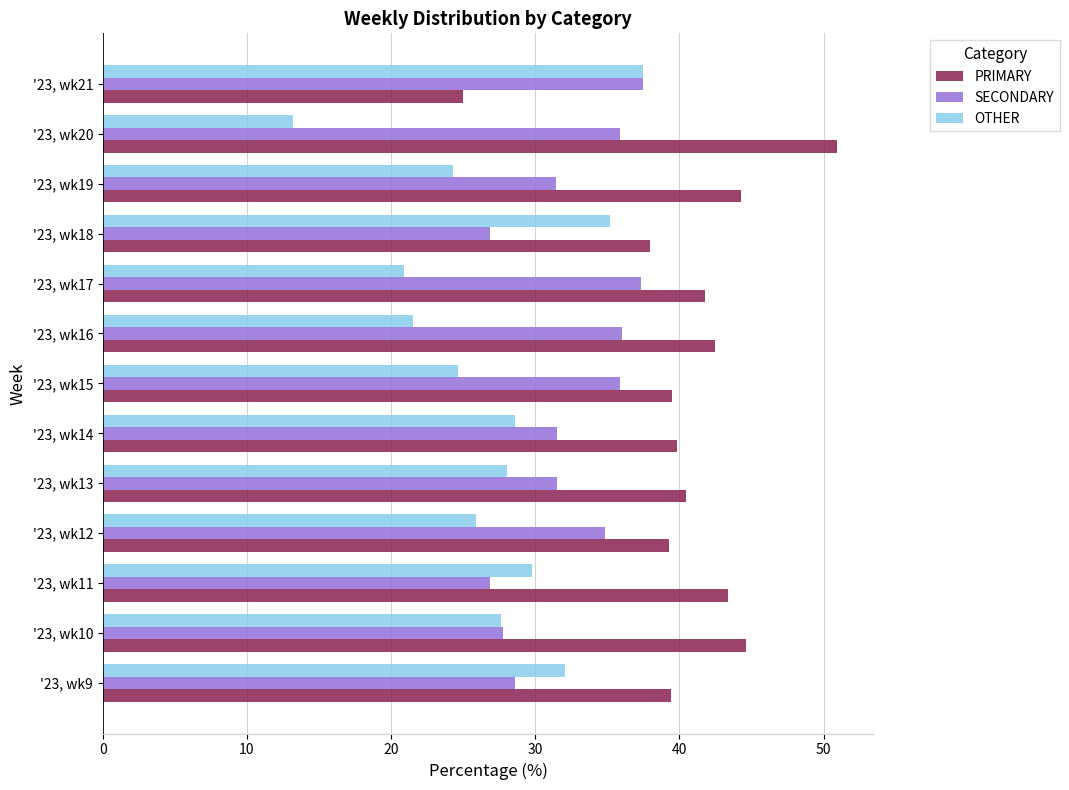

What is the spread (max minus min) of values at '23, wk15?

14.9